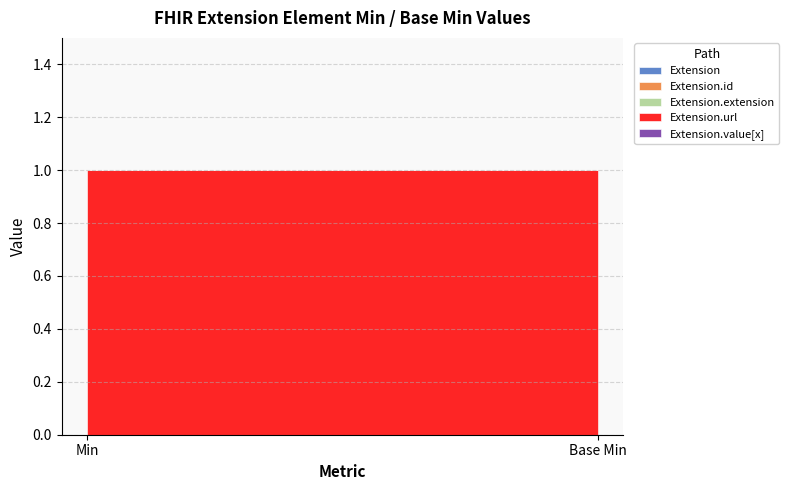

What is the spread (max minus min) of values at Min?

1